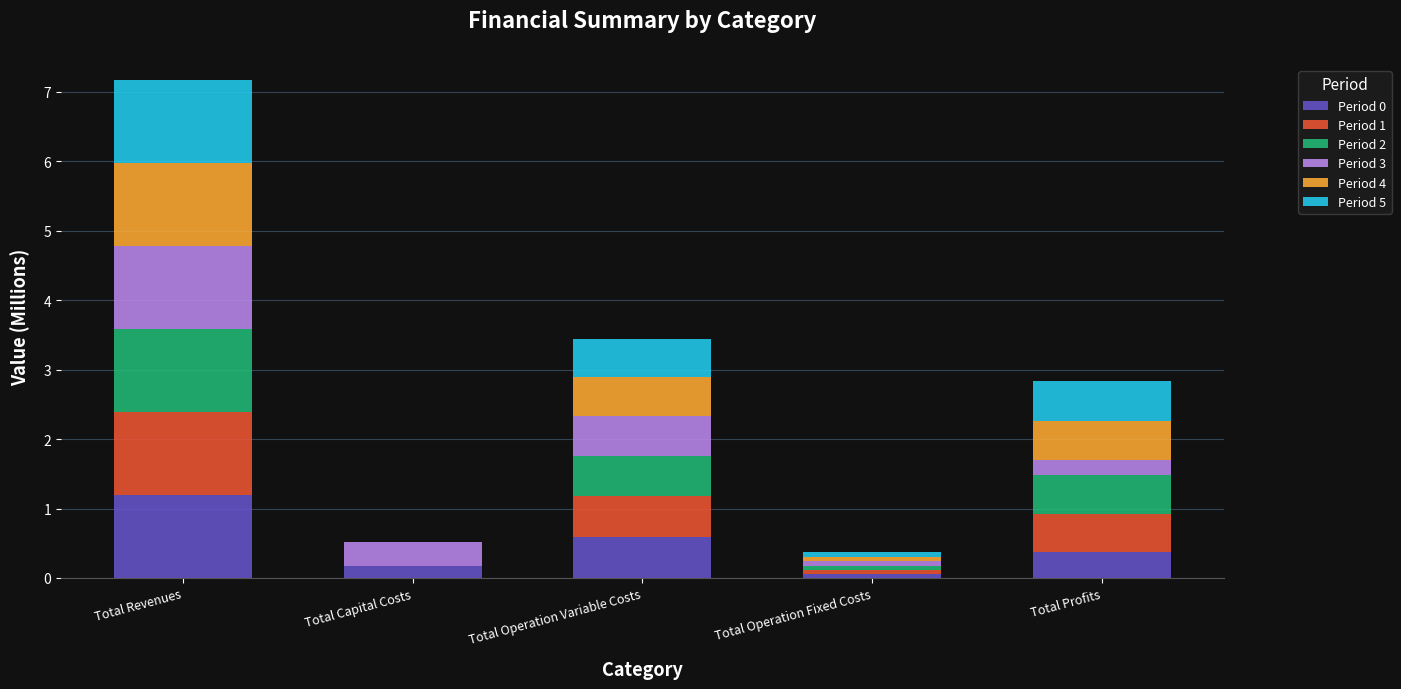

What value does the Period 0 series have at Total Operation Fixed Costs?

0.1